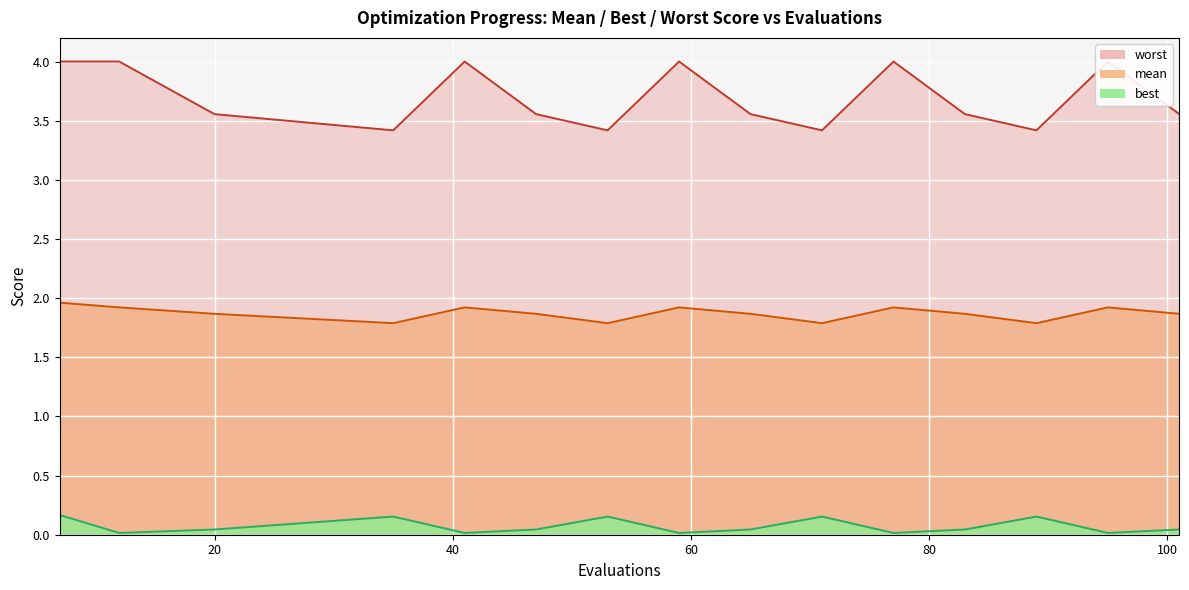

True or false: worst and mean intersect in this chart.

False